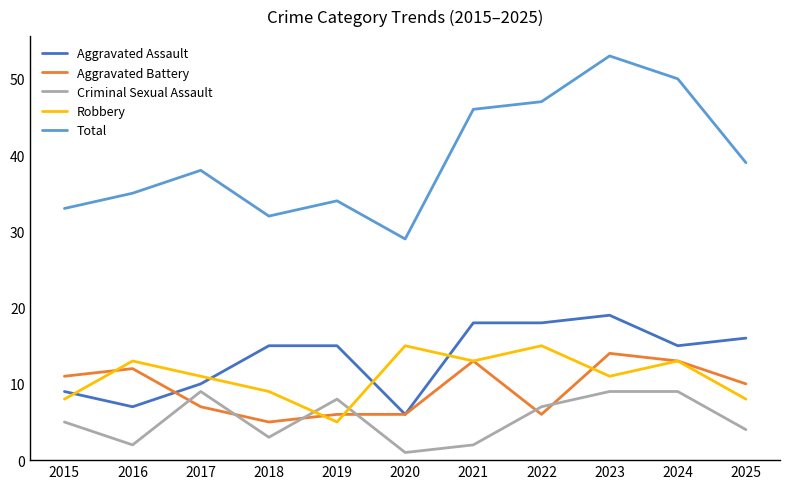

After their last crossing, which series has the higher values: Aggravated Assault or Robbery?

Aggravated Assault